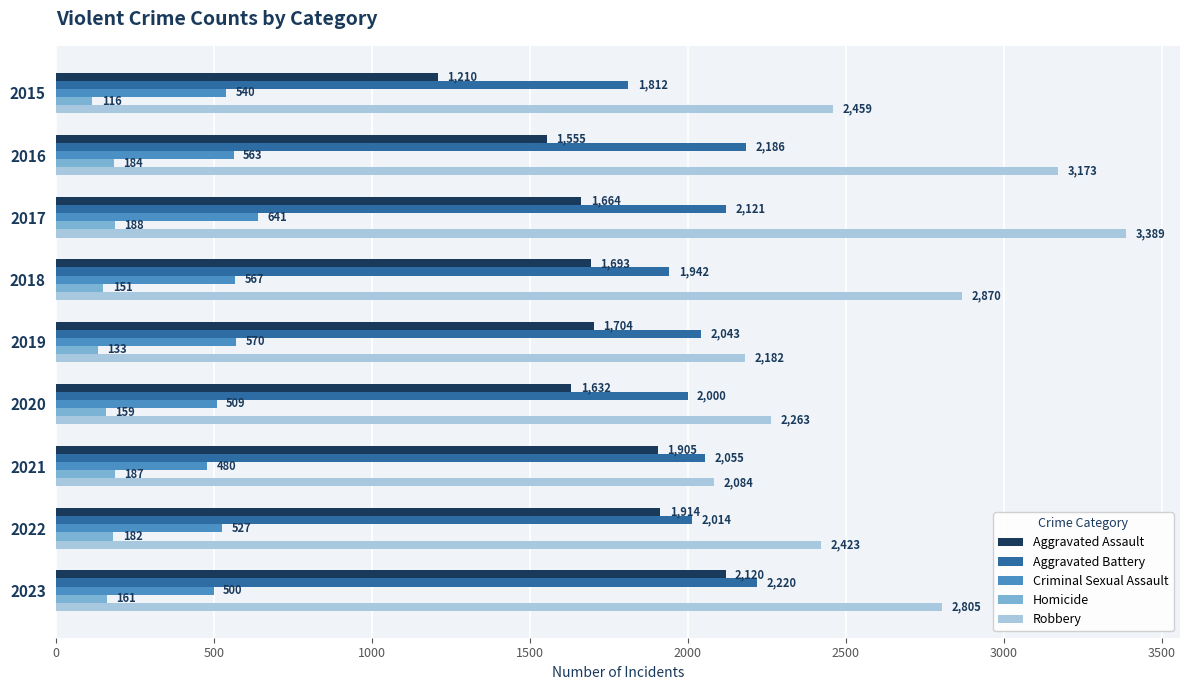

At which category is the sum across all series the highest?

2017